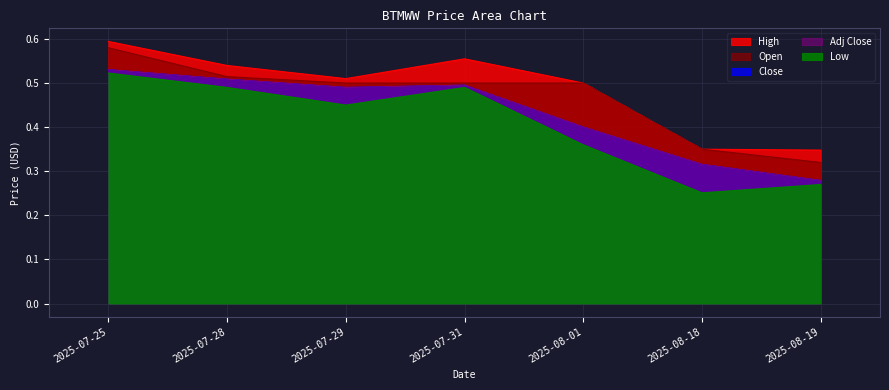

At which category does Close reach its first local valley?

2025-07-29